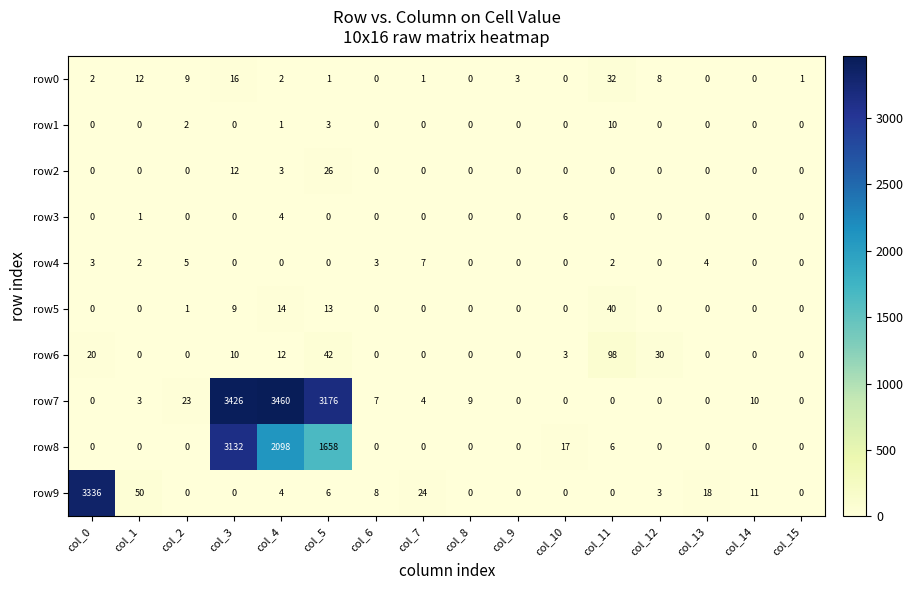

At which label is row7 closest to 1730?

col_5